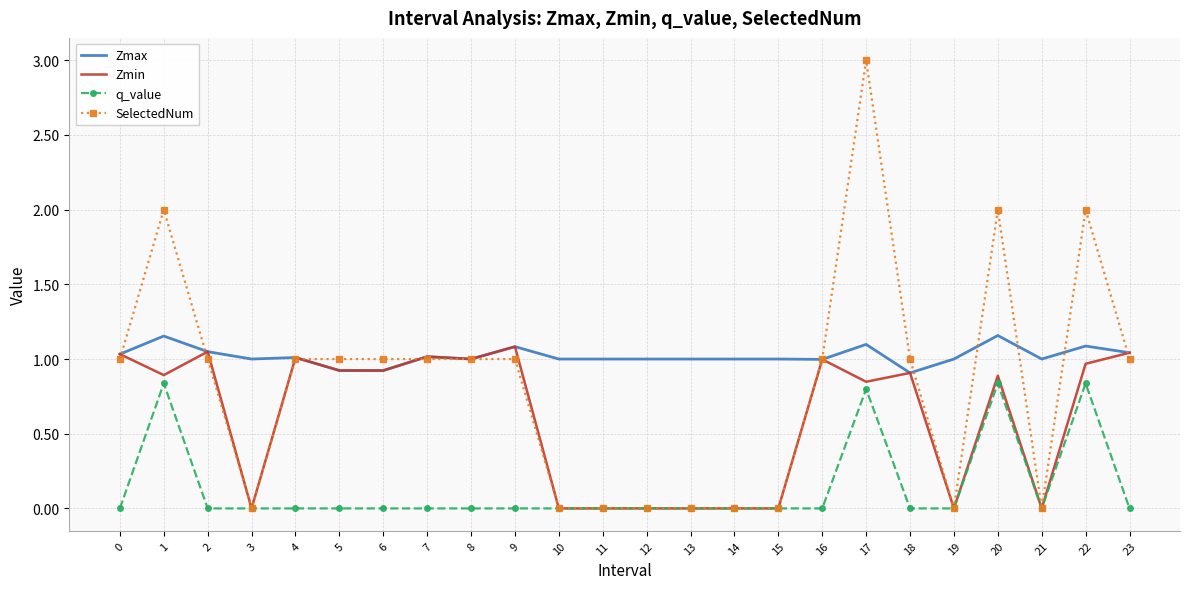

What are all the series names shown in the legend?

Zmax, Zmin, q_value, SelectedNum